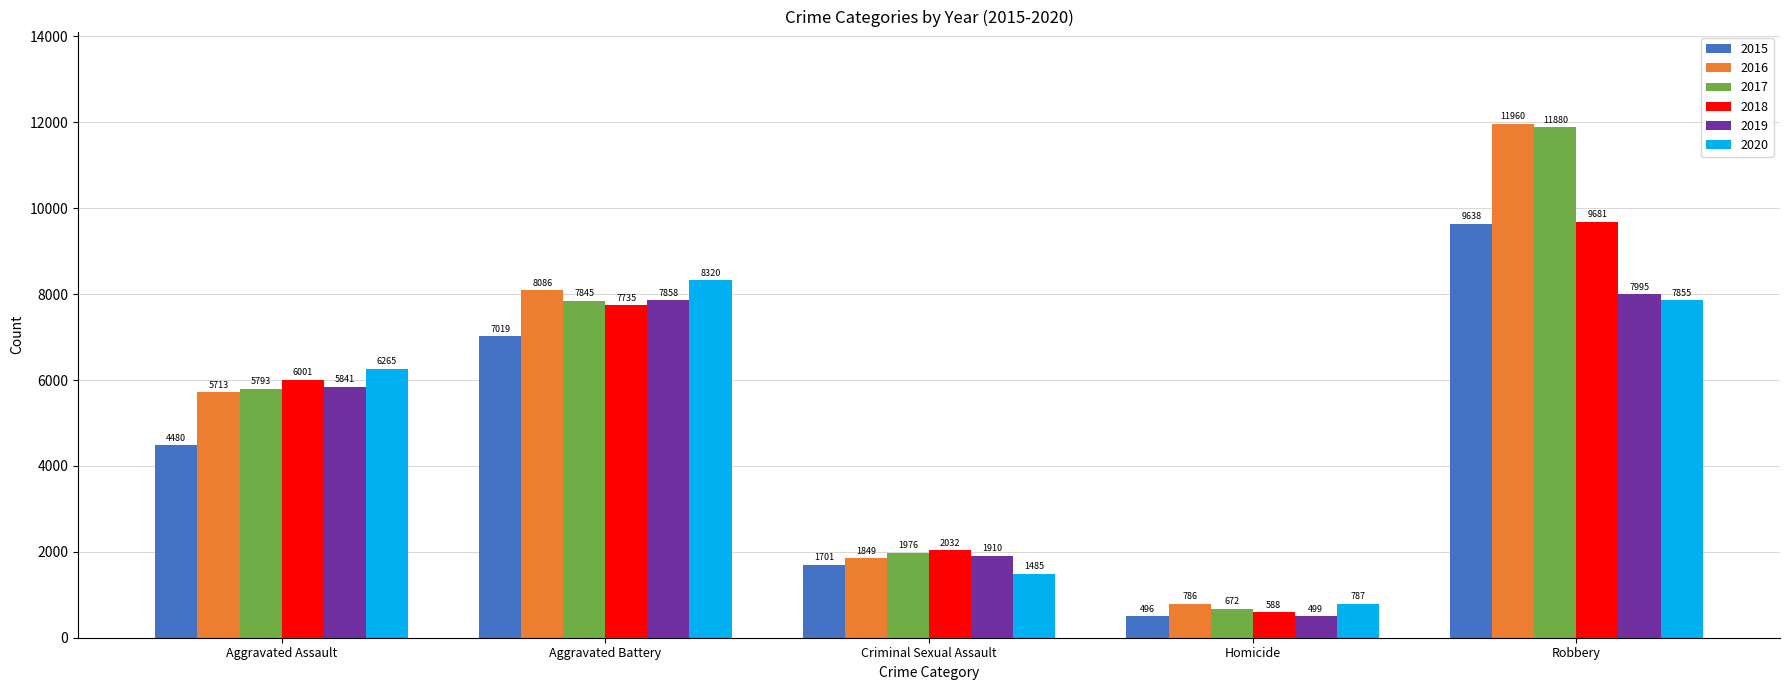

The 2020 series shows 1485 at Criminal Sexual Assault. True or false?

True